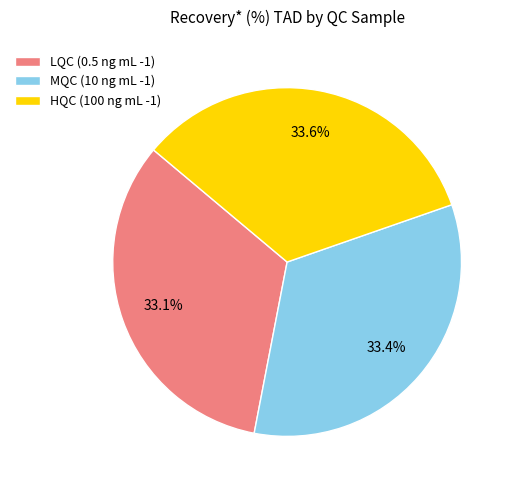

Count the number of slices in the pie.

3